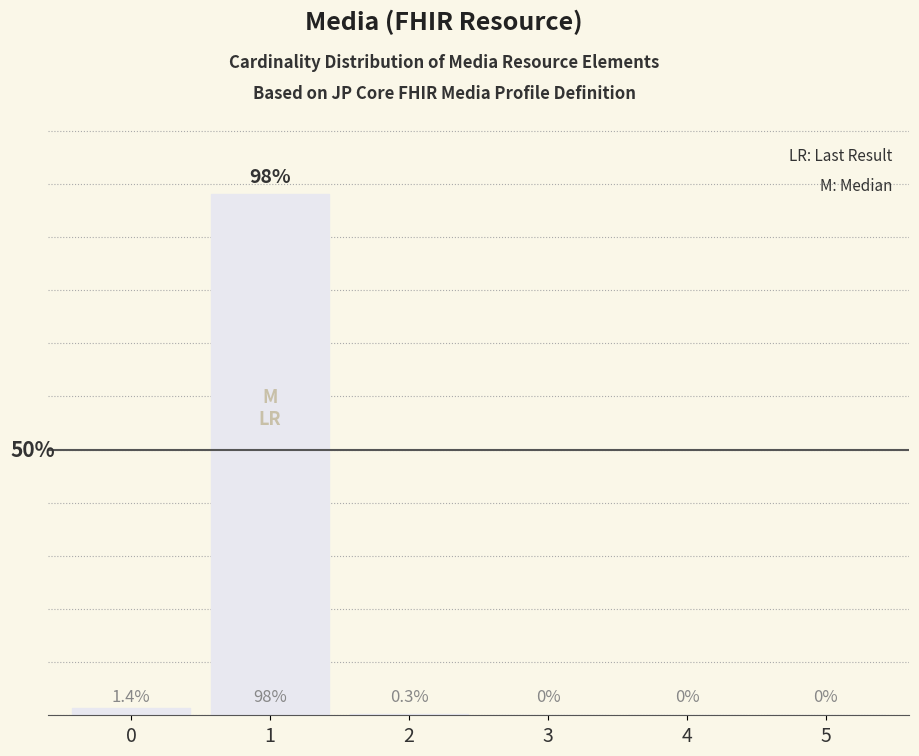

The value at 3 is -53.7. True or false?

False